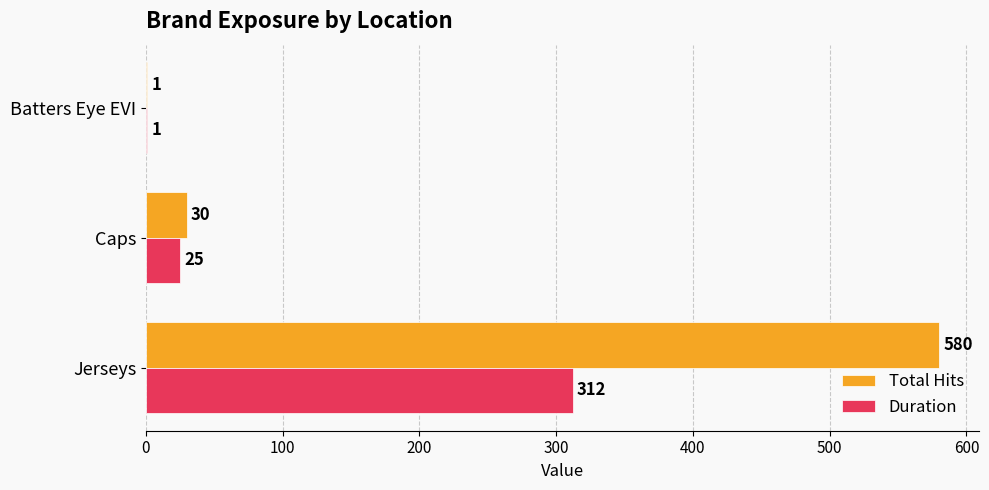

Is the value of Duration at Jerseys greater than the value of Total Hits at Batters Eye EVI?

Yes